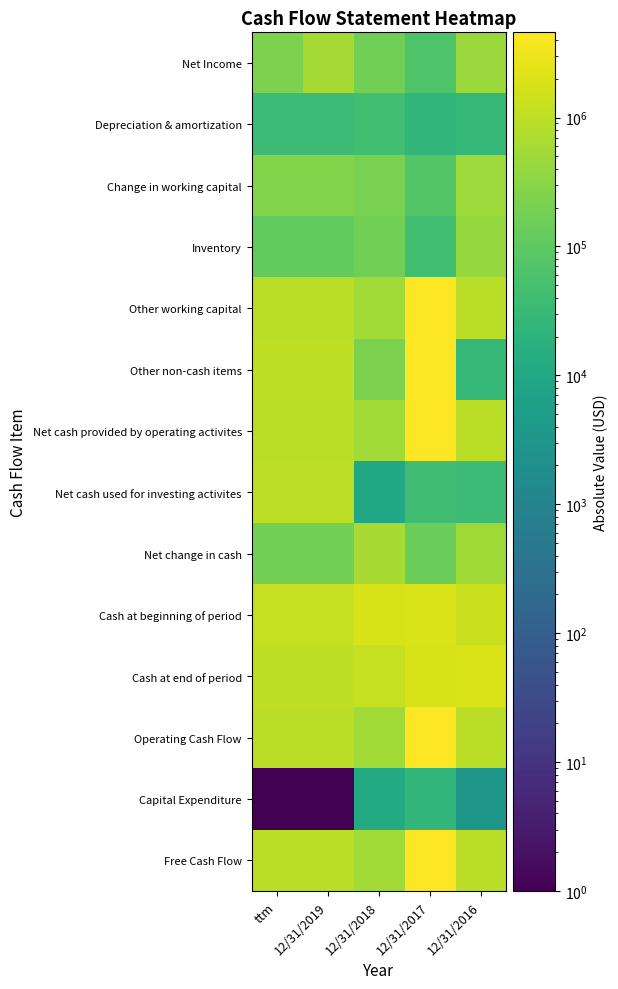

Reading left to right, extract all data points from this chart.

Net Income: ttm=219442	12/31/2019=575742	12/31/2018=171806	12/31/2017=66727	12/31/2016=445719
Depreciation & amortization: ttm=37174	12/31/2019=37174	12/31/2018=43344	12/31/2017=24022	12/31/2016=27290
Change in working capital: ttm=261862	12/31/2019=261862	12/31/2018=214792	12/31/2017=76575	12/31/2016=488684
Inventory: ttm=116606	12/31/2019=116606	12/31/2018=171968	12/31/2017=44159	12/31/2016=411635
Other working capital: ttm=955065	12/31/2019=955065	12/31/2018=560223	12/31/2017=4345143	12/31/2016=939552
Other non-cash items: ttm=1044042	12/31/2019=1044042	12/31/2018=222429	12/31/2017=4582243	12/31/2016=27209
Net cash provided by operating activites: ttm=955065	12/31/2019=955065	12/31/2018=548223	12/31/2017=4368951	12/31/2016=942811
Net cash used for investing activites: ttm=966766	12/31/2019=966766	12/31/2018=9679	12/31/2017=42166	12/31/2016=35770
Net change in cash: ttm=188002	12/31/2019=188002	12/31/2018=618996	12/31/2017=150546	12/31/2016=503663
Cash at beginning of period: ttm=1215646	12/31/2019=1215646	12/31/2018=1837840	12/31/2017=1866761	12/31/2016=1363098
Cash at end of period: ttm=1027644	12/31/2019=1027644	12/31/2018=1215646	12/31/2017=1837840	12/31/2016=1866761
Operating Cash Flow: ttm=955065	12/31/2019=955065	12/31/2018=548223	12/31/2017=4368951	12/31/2016=942811
Capital Expenditure: ttm=1	12/31/2019=1	12/31/2018=12000	12/31/2017=23808	12/31/2016=3259
Free Cash Flow: ttm=955065	12/31/2019=955065	12/31/2018=560223	12/31/2017=4345143	12/31/2016=939552